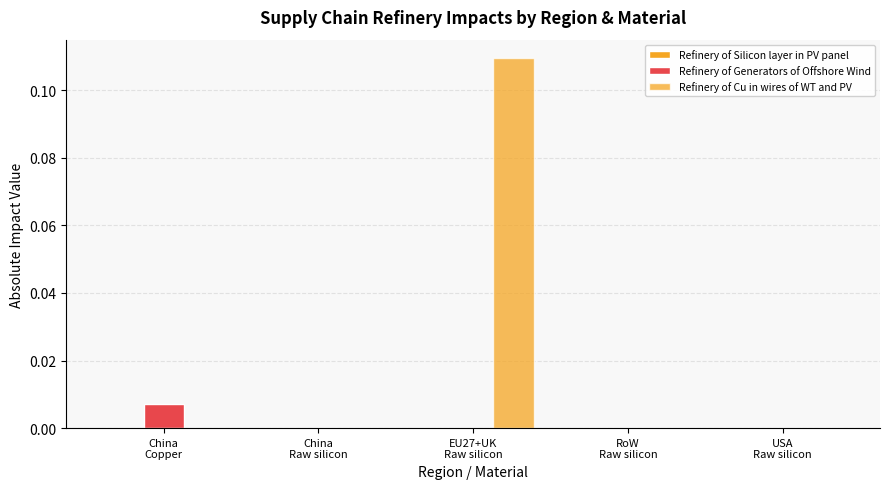

The Refinery of Generators of Offshore Wind series shows 0.0 at China
Copper. True or false?

False